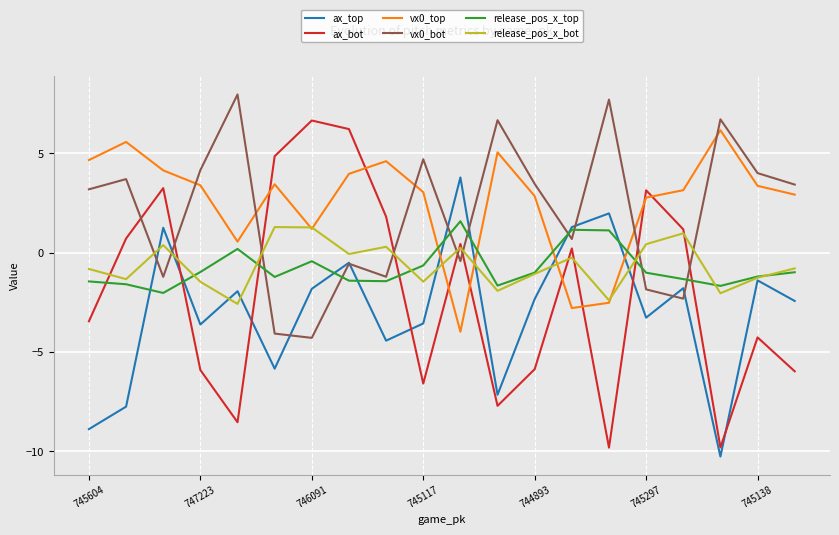

True or false: vx0_bot and release_pos_x_top intersect in this chart.

True